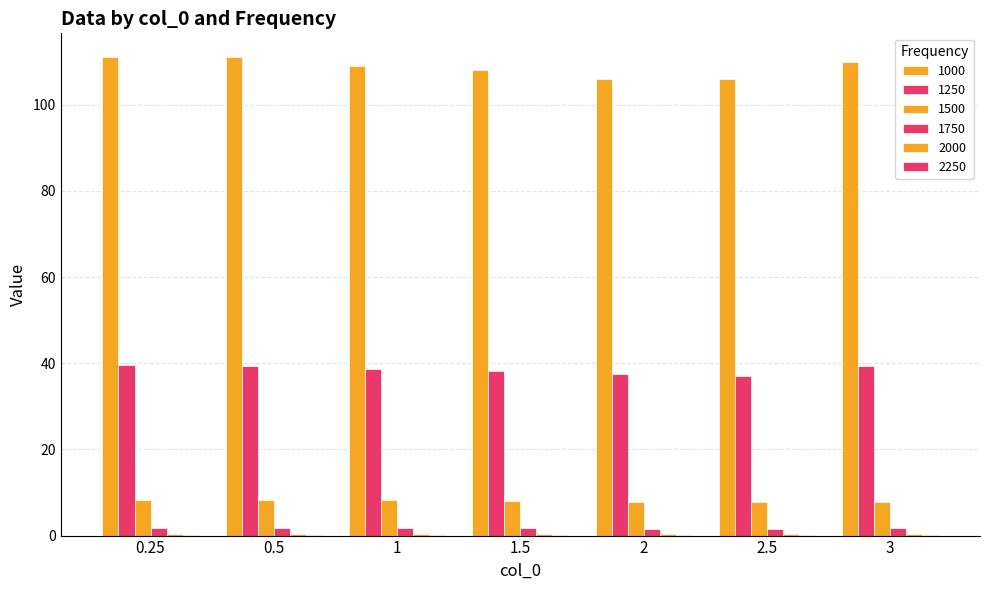

The 1000 series shows 180.9 at 3. True or false?

False